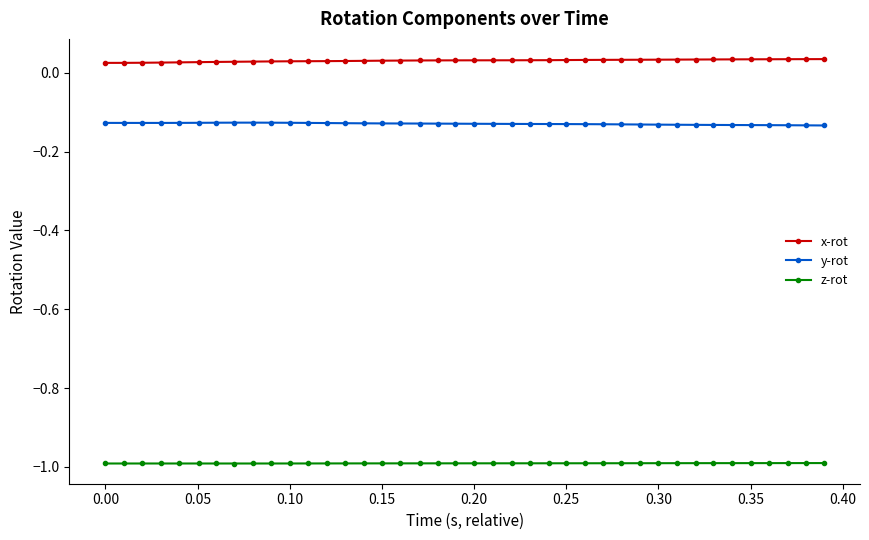

What is the average value of the z-rot series?

-1.0